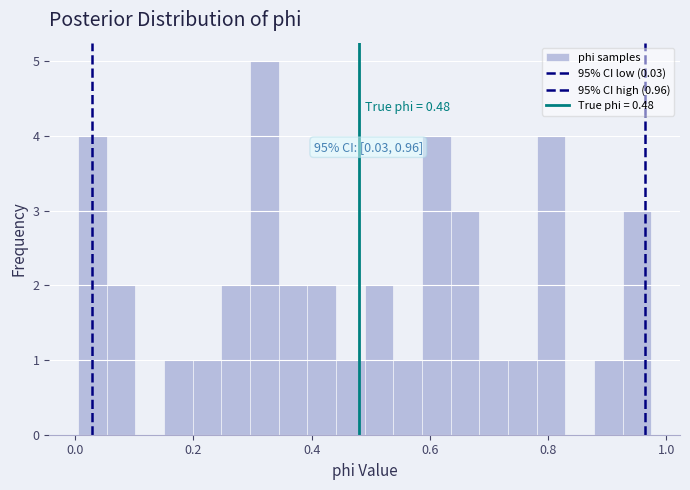

Read against the x-axis, roughly where is the centre of the tallest bar?

0.32